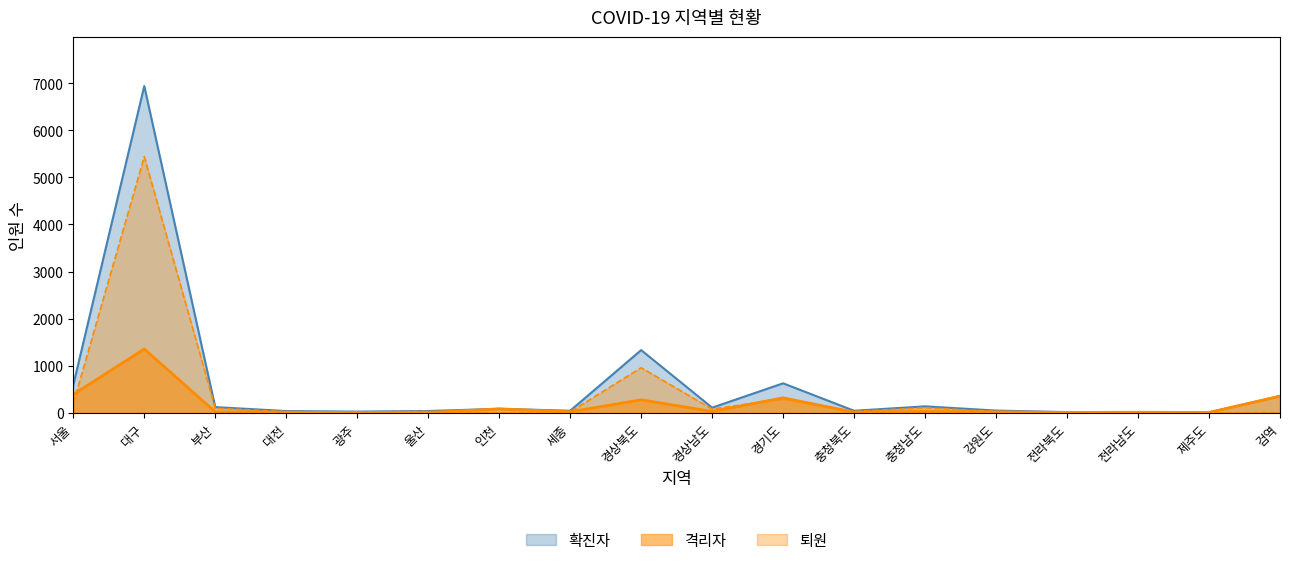

Which series has the largest total across all categories?

확진자